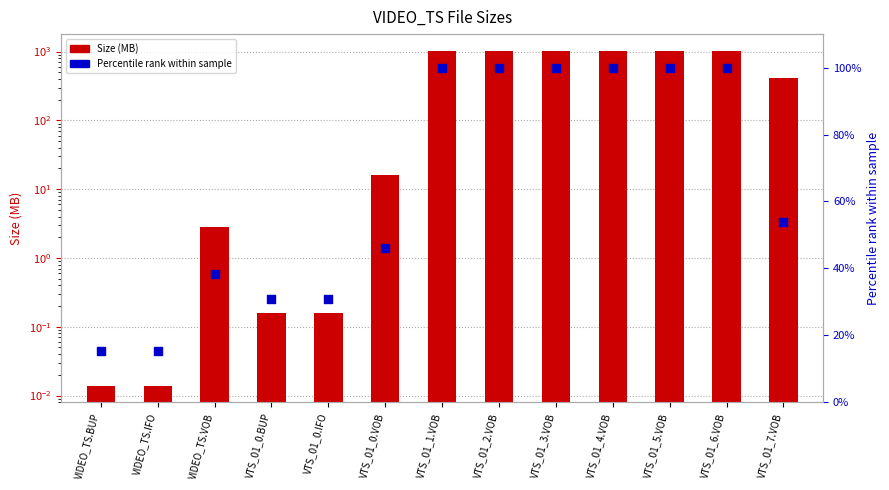

Which series reaches the maximum Y coordinate?

Size (MB)